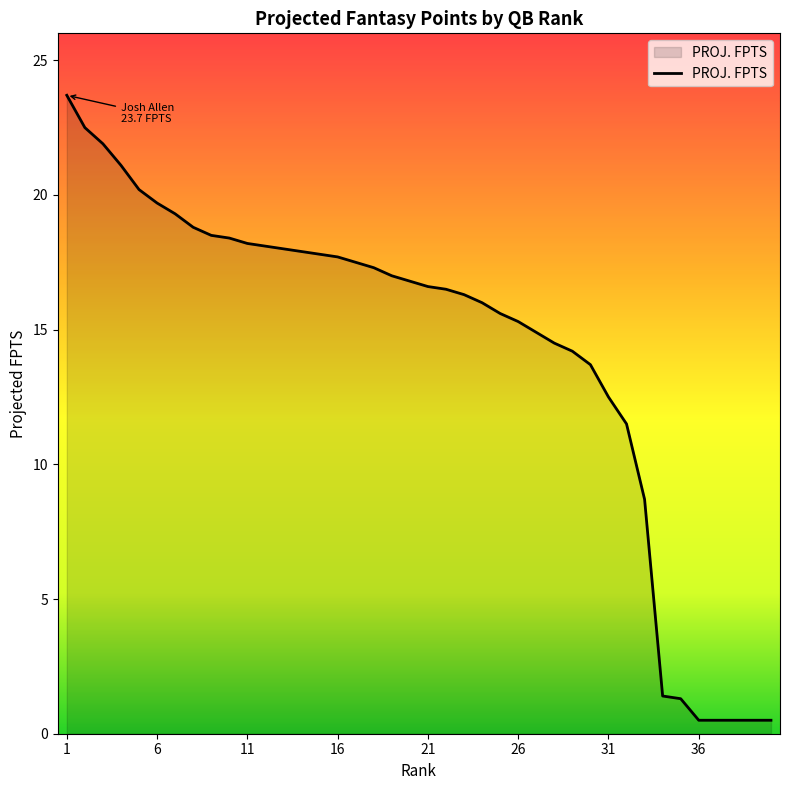

What is the maximum value shown in the chart?

23.7